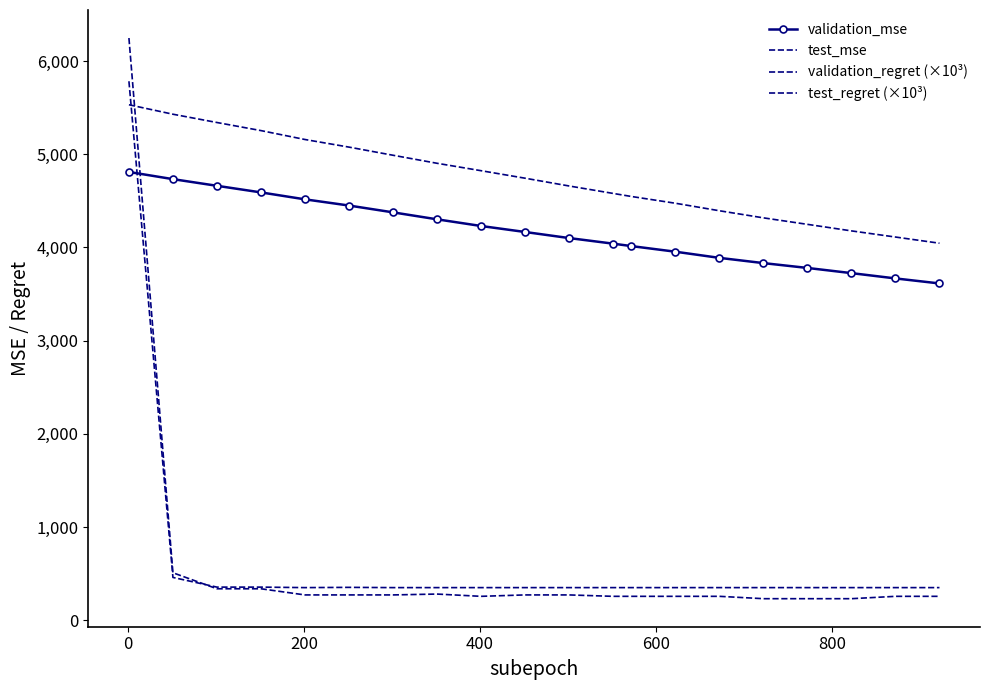

What is the difference between the maximum and second lowest values in the validation_regret (×10³) series?

5432.2